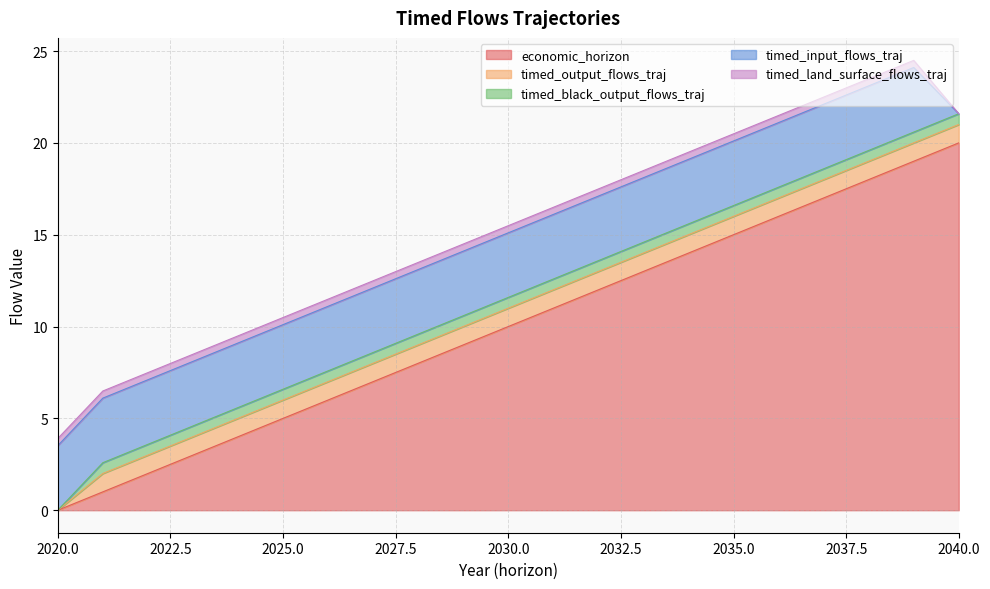

Which series changed the most between 2024 and 2030?

economic_horizon